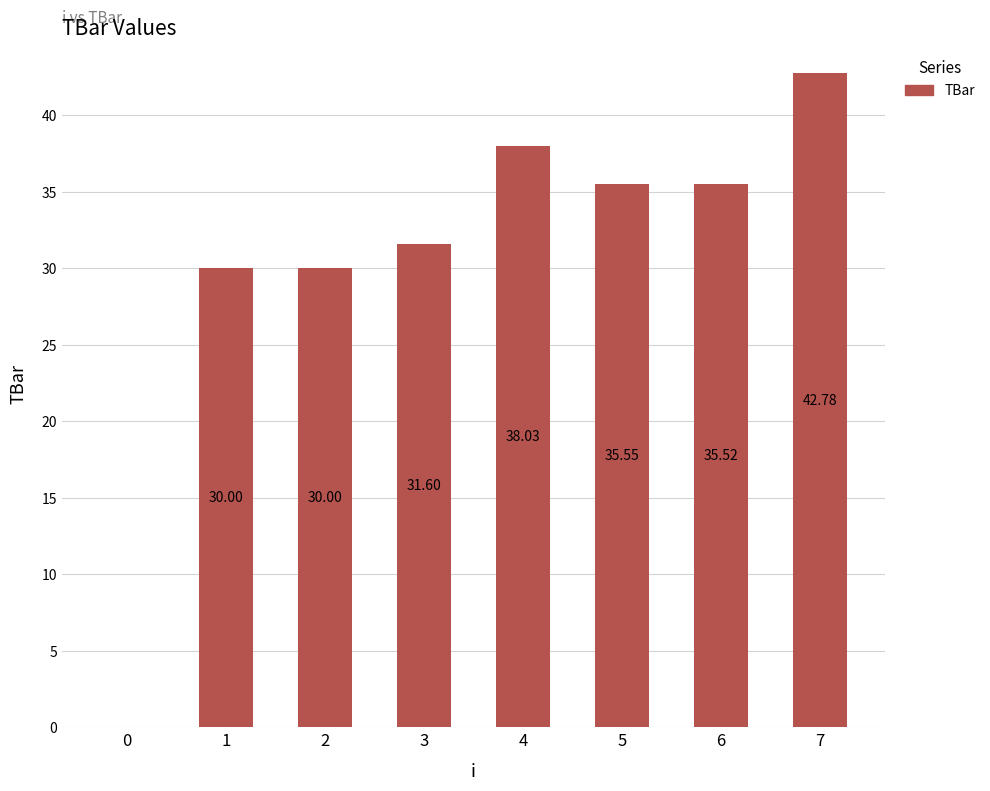

What is the sum of the values at 0 and 1?

30.0